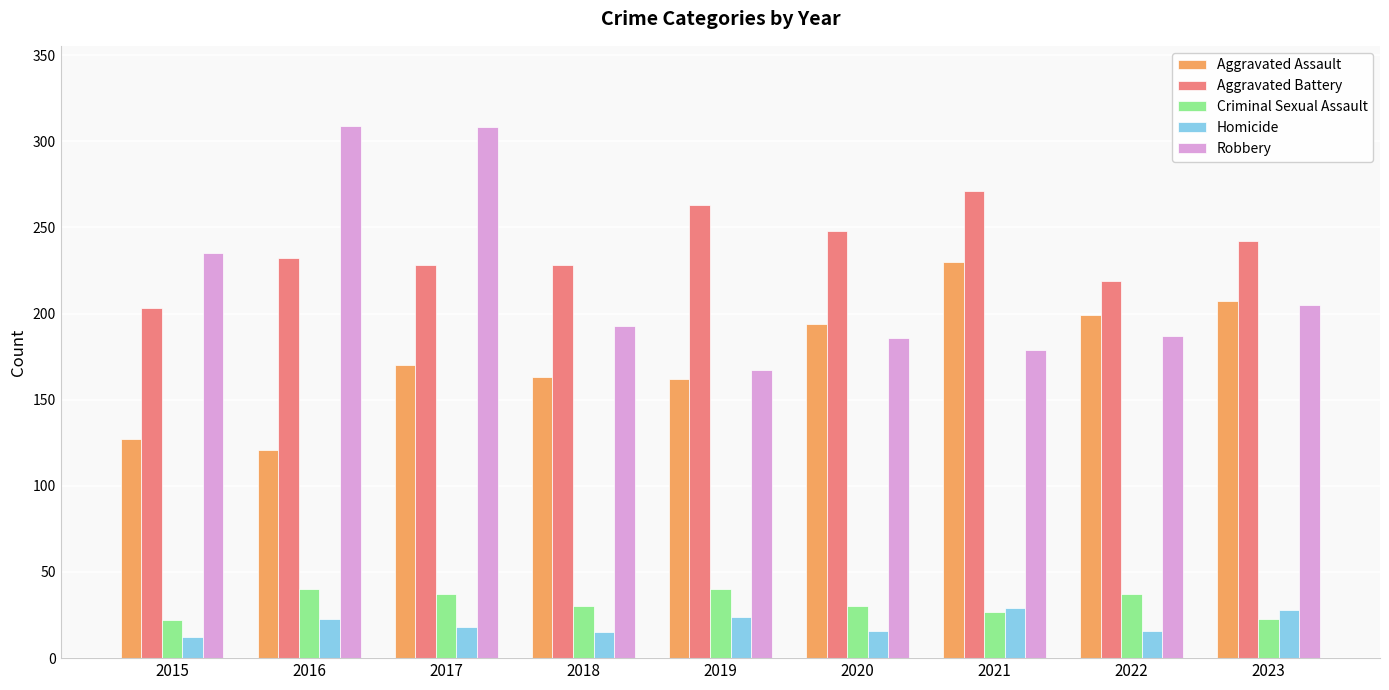

What is the minimum value shown in the chart?

12